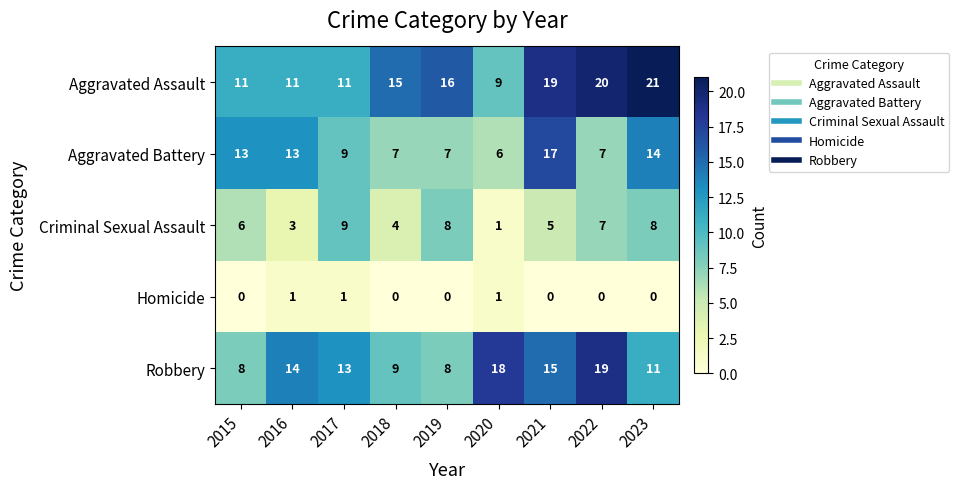

What is the greatest value displayed?

21